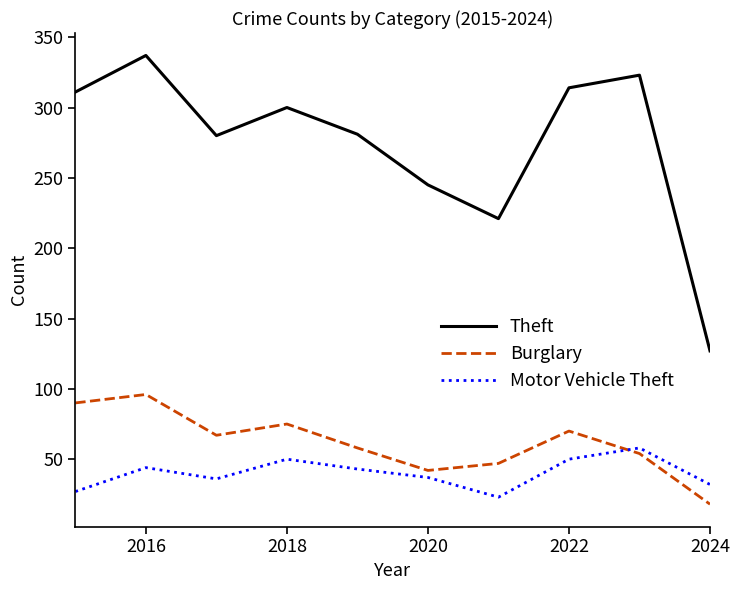

What is the minimum value for Theft?

127